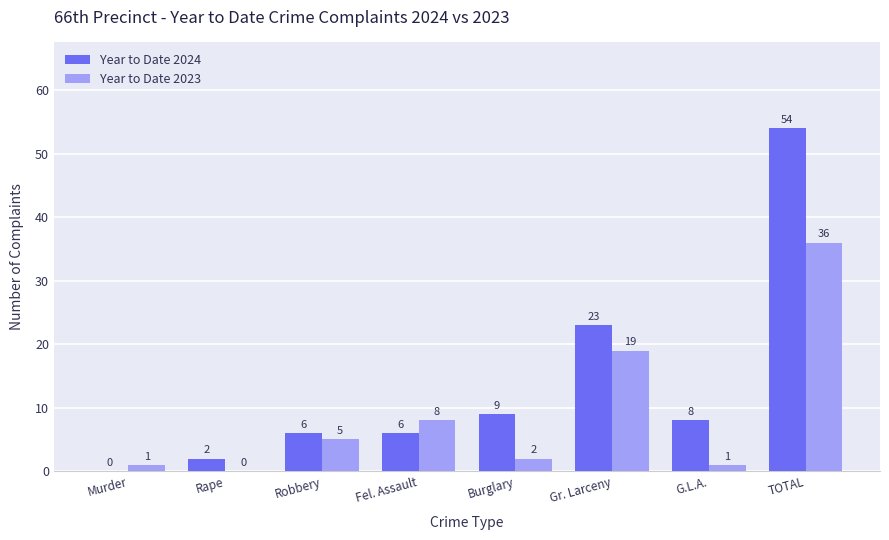

What is the approximate value of Year to Date 2023 at TOTAL?

36